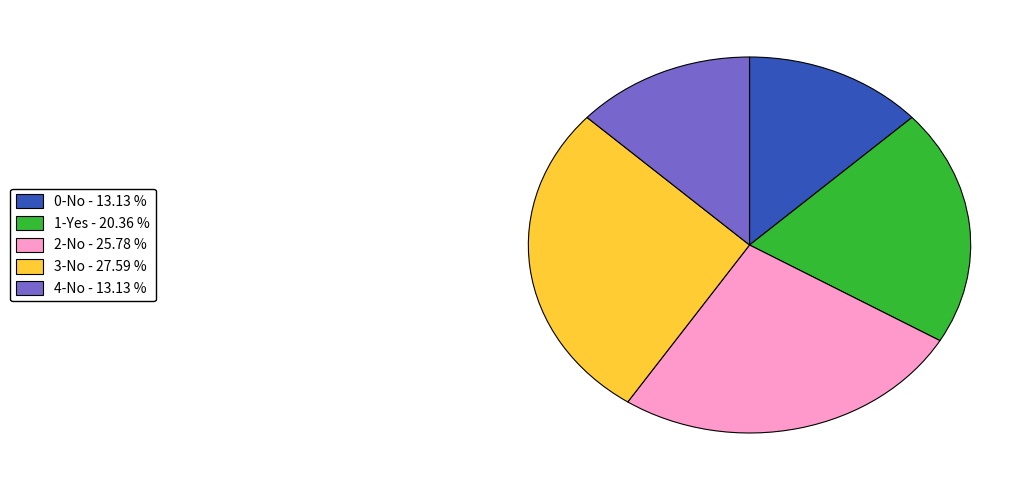

Which has a higher value, 2-No or 1-Yes?

2-No